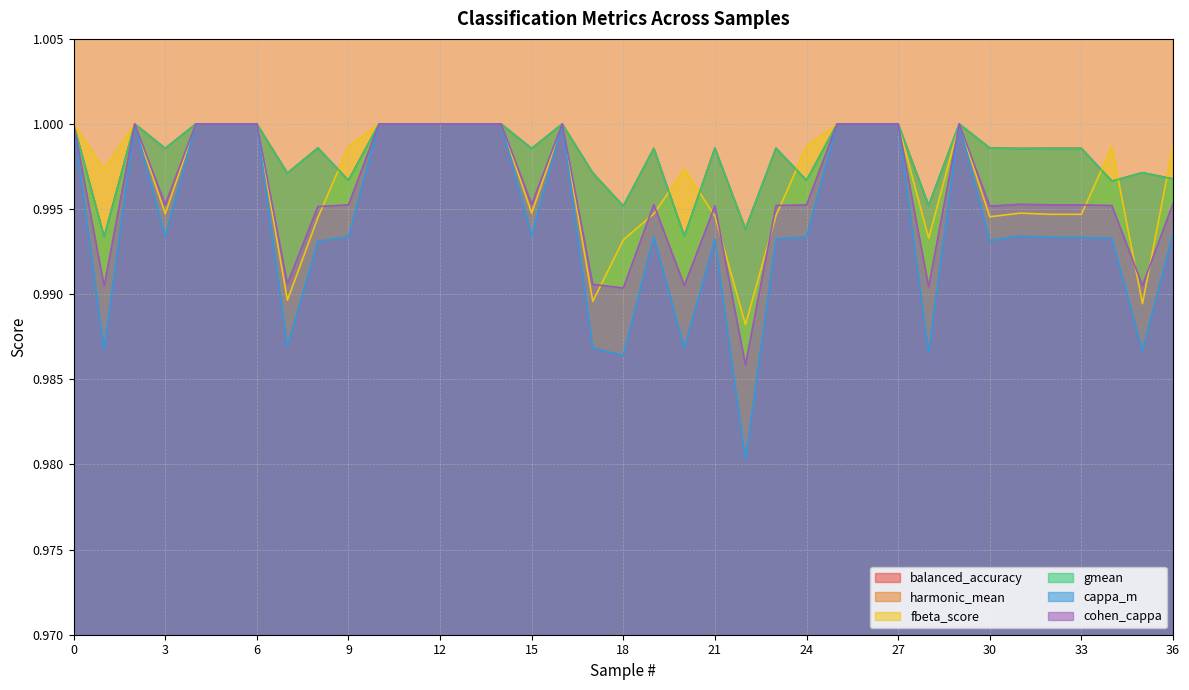

The value of cappa_m at 6 is 1.0. True or false?

True